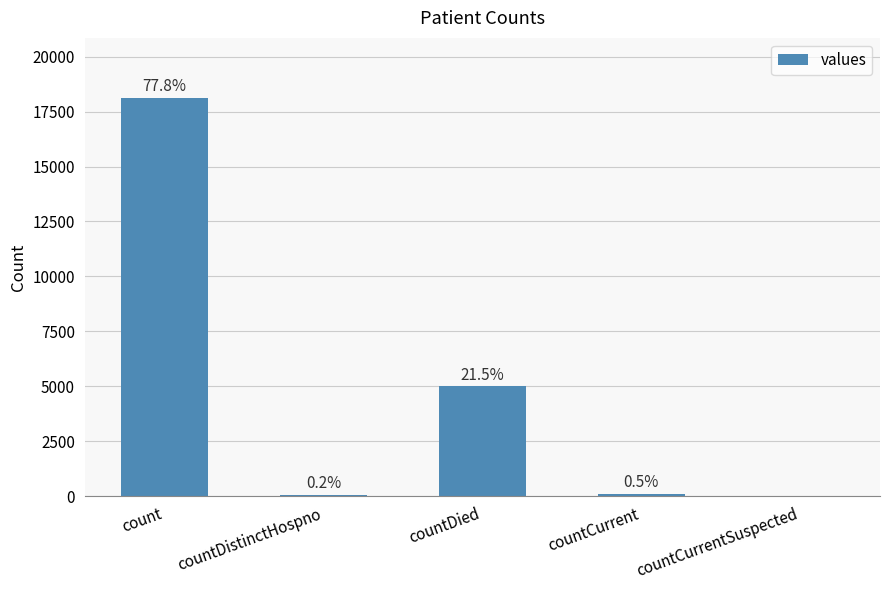

Rank the categories by value from highest to lowest.

count, countDied, countCurrent, countDistinctHospno, countCurrentSuspected